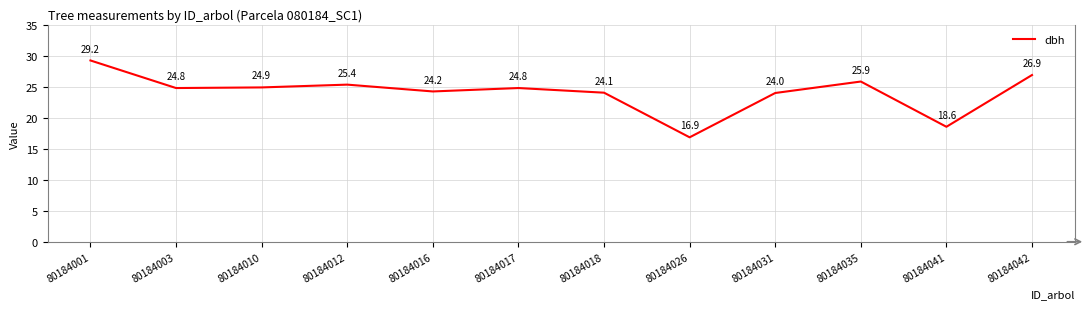

At which label does the data first exceed 24?

80184001